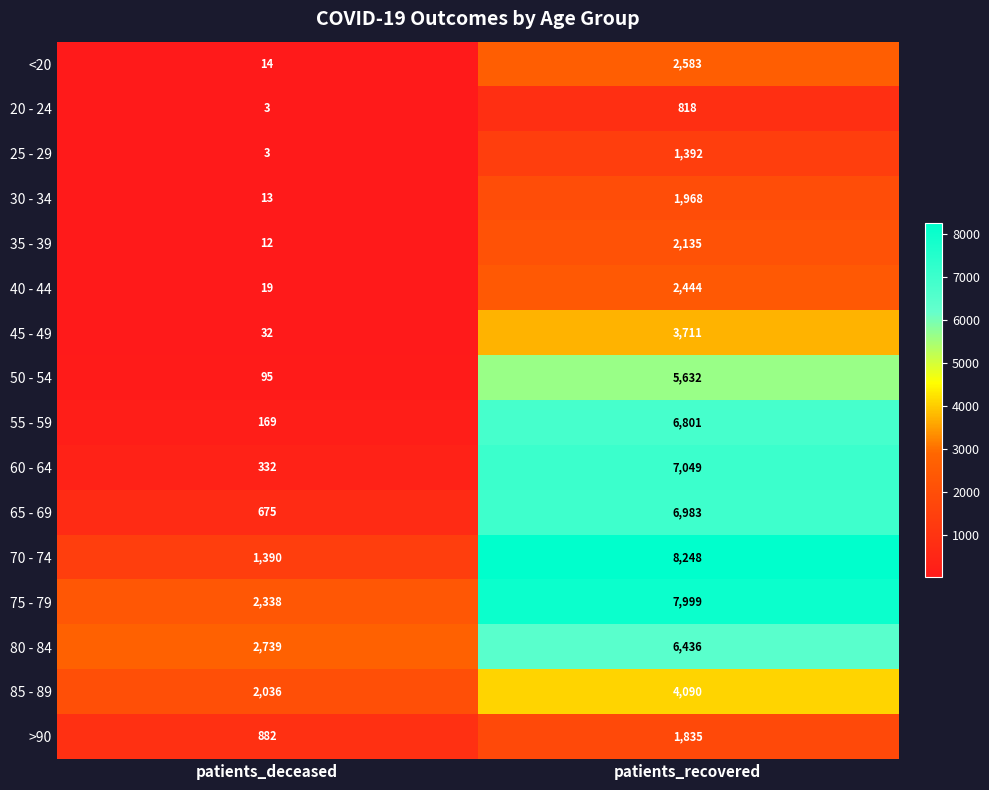

What is the difference between the highest and lowest values at patients_recovered?

7430